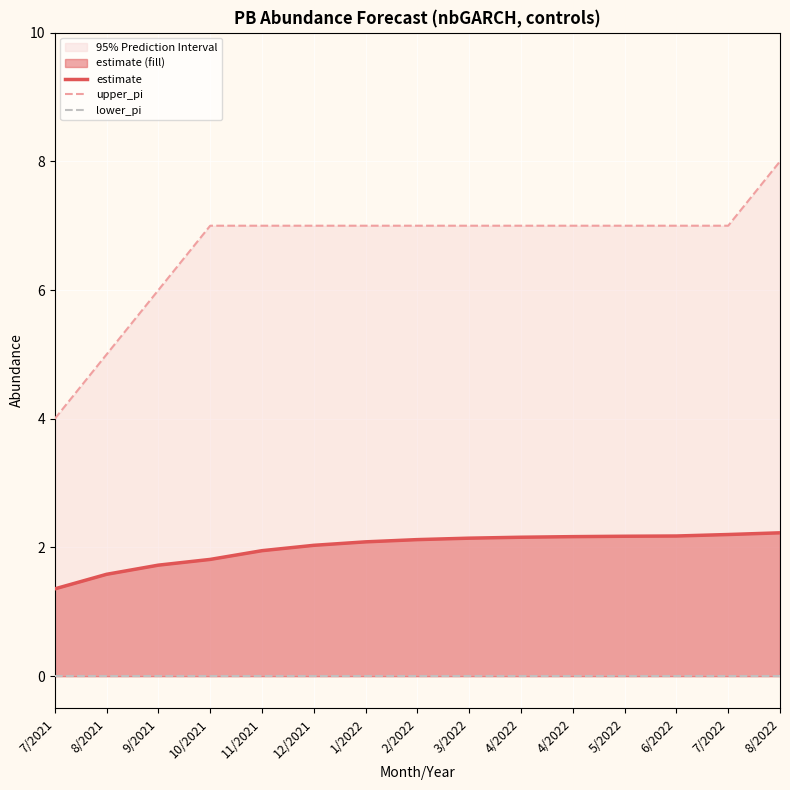

True or false: upper_pi has a value of 7.0 at 6/2022.

True